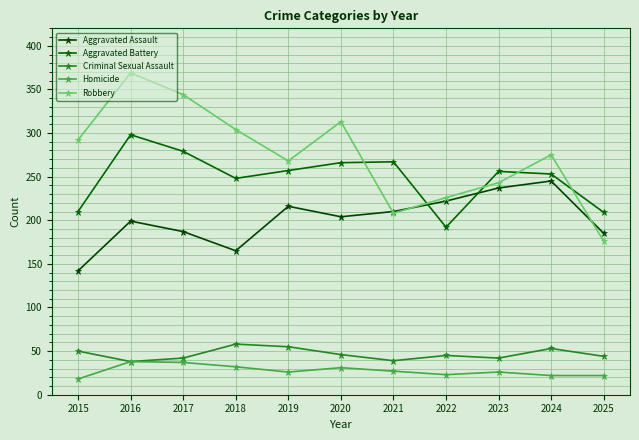

At how many categories does at least one series exceed 113?

11